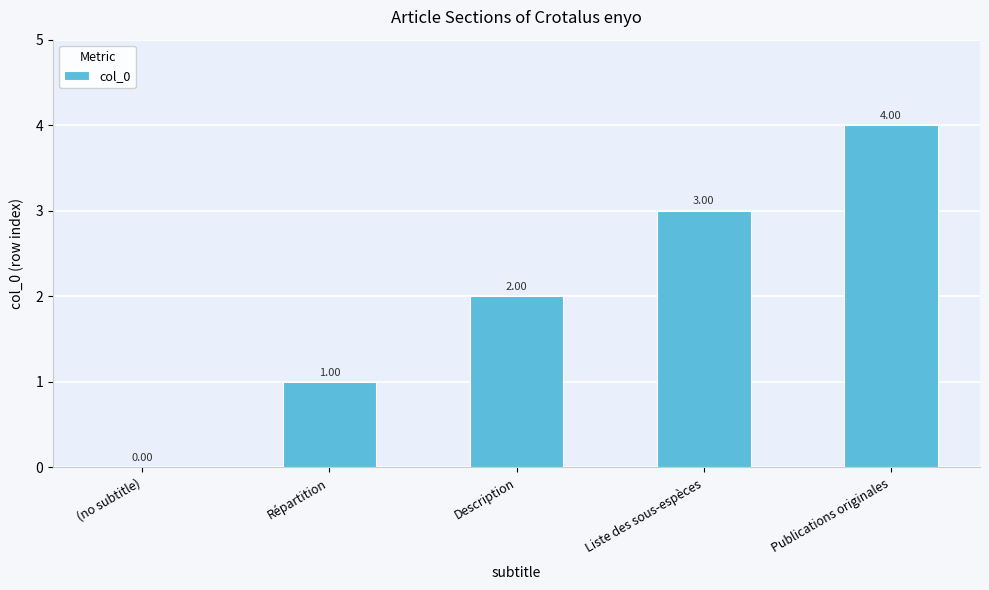

Where is the data nearest to the value 2?

Description